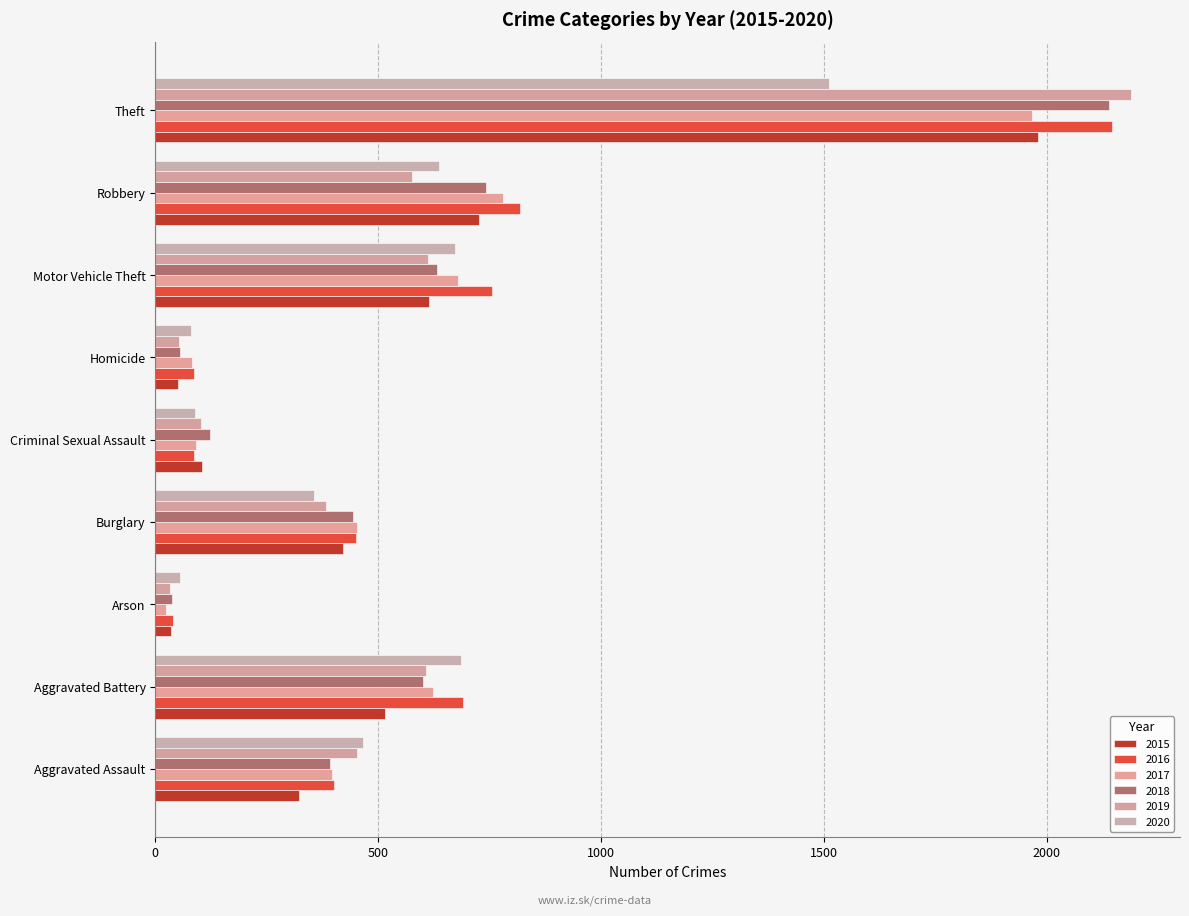

True or false: 2015 has a value of 69 at Criminal Sexual Assault.

False